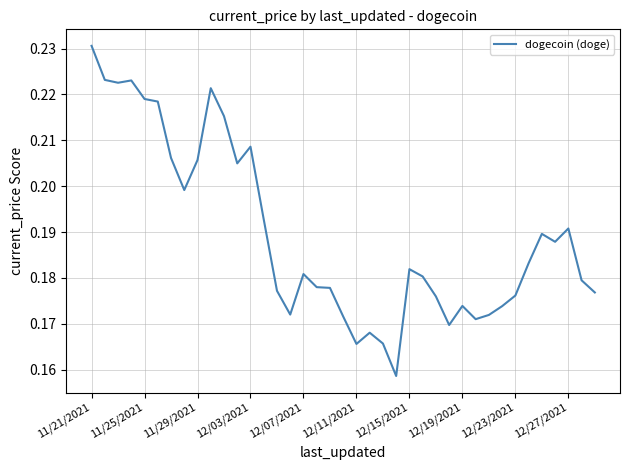

At which category does the chart reach its peak across all series?

11/21/2021